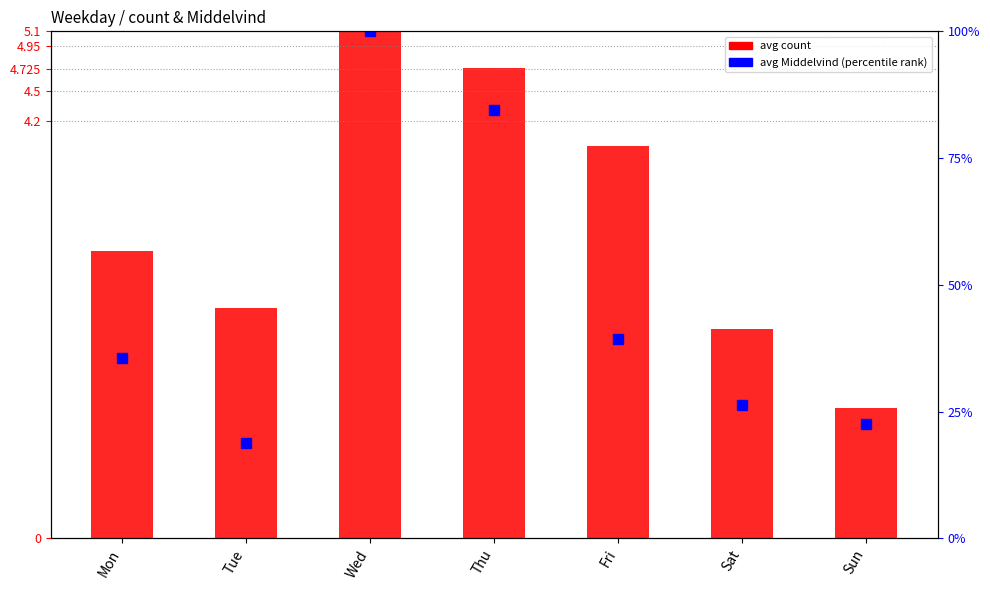

What is the minimum value for avg count (normalized)?

1.3